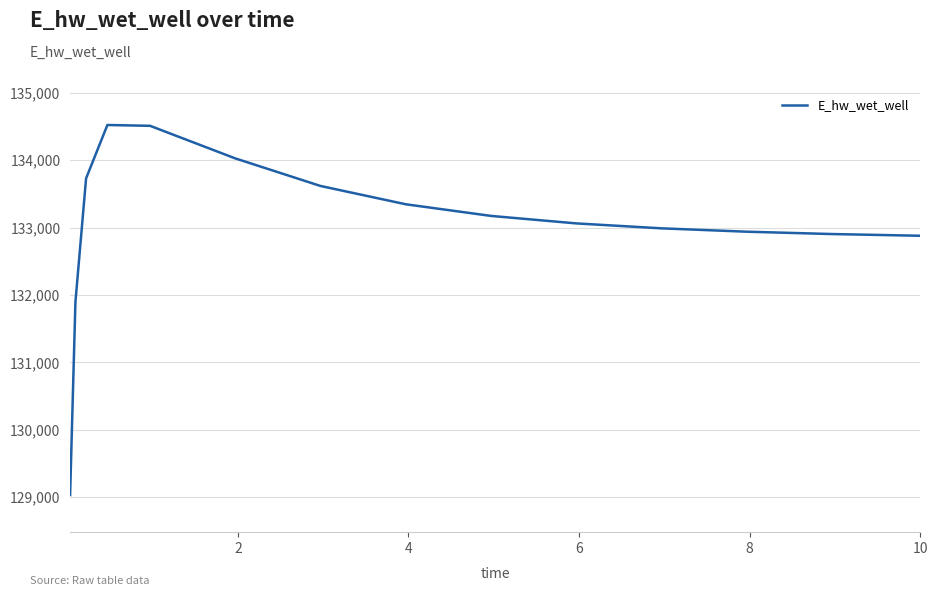

What is the minimum value shown in the chart?

129031.1